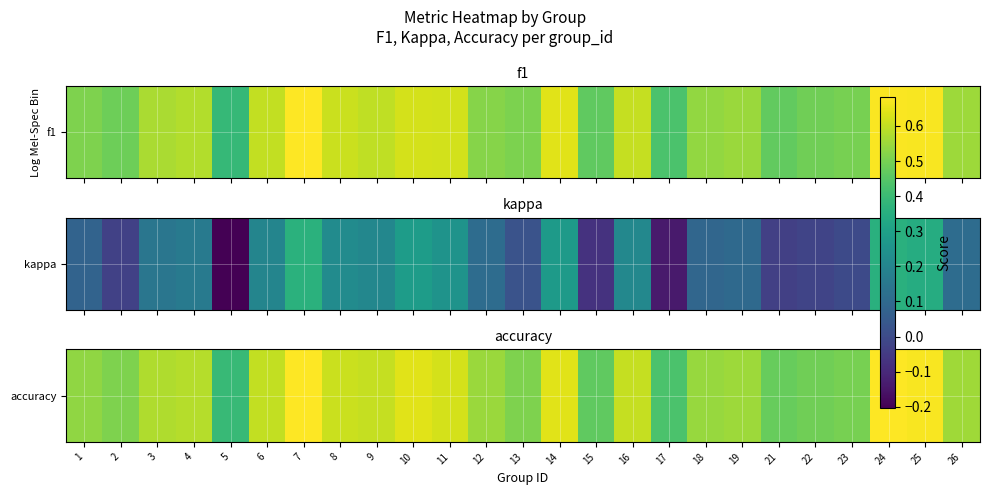

What value does the data have at 4?

0.6